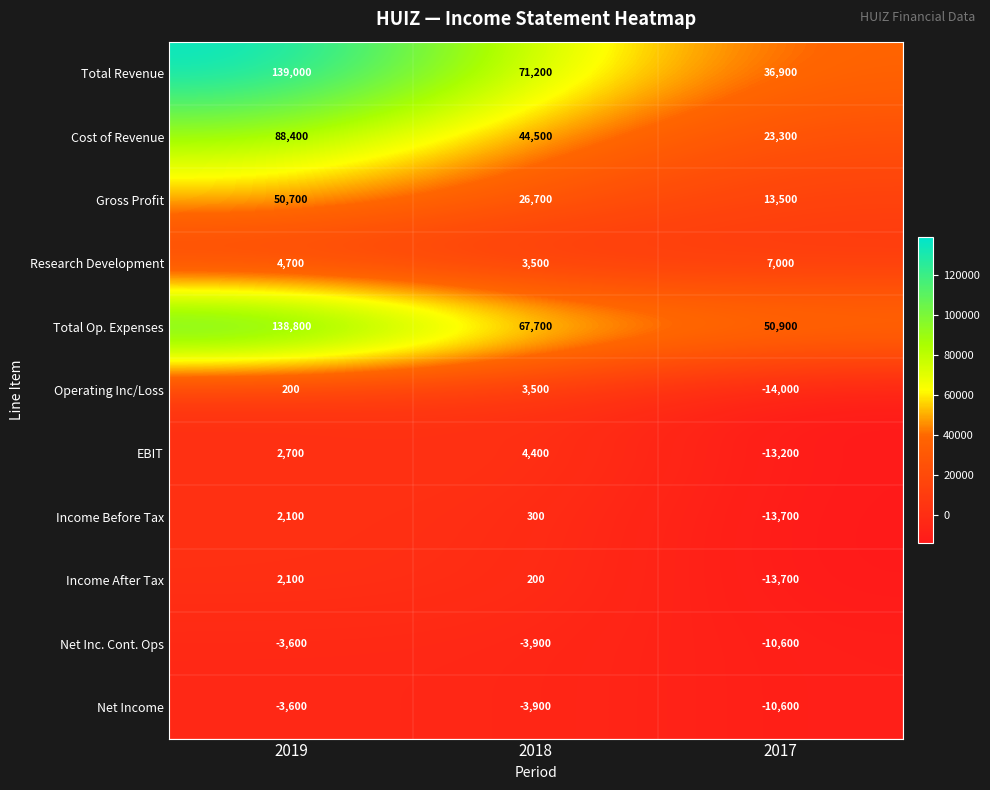

Which series has the largest total across all categories?

Total Op. Expenses